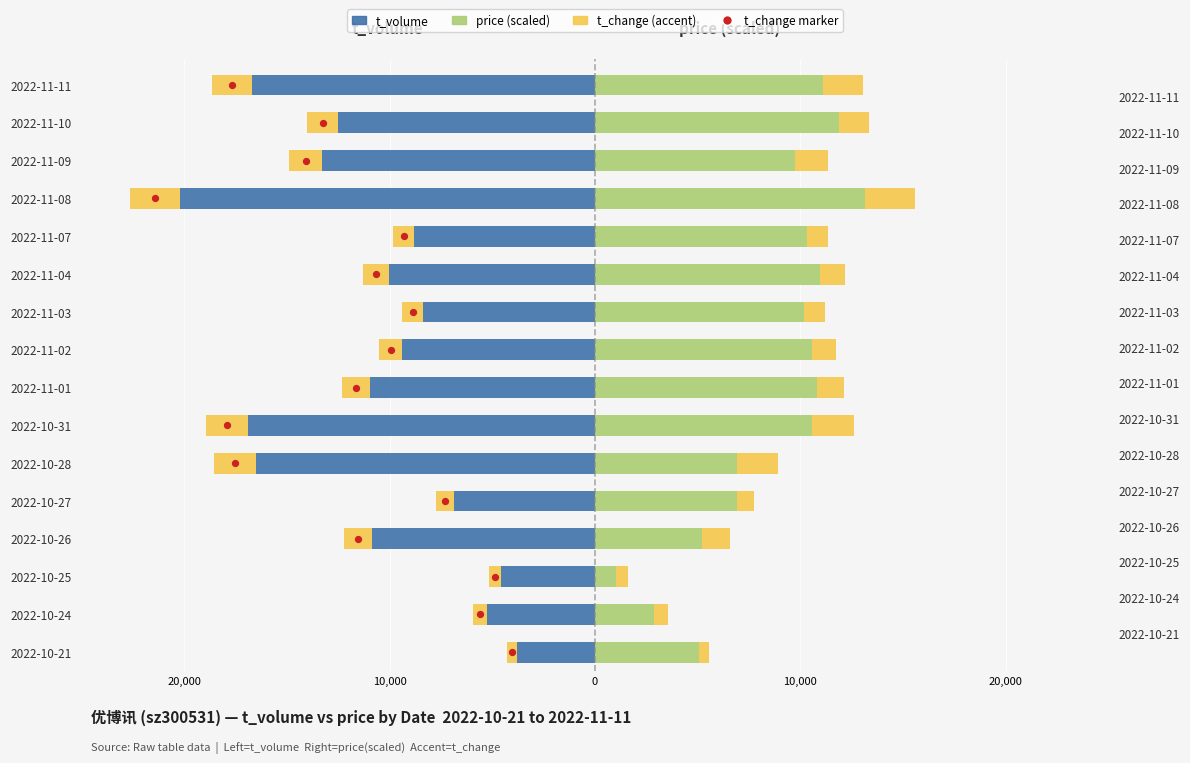

What are all the series names shown in the legend?

t_volume, price (scaled), t_change (accent), t_change marker